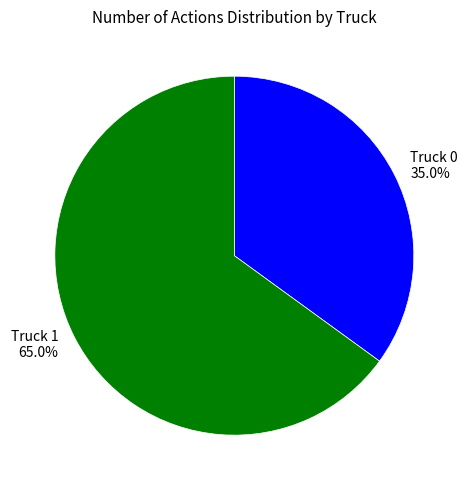

What percentage is the Truck 0 slice, to the nearest percent?

35%